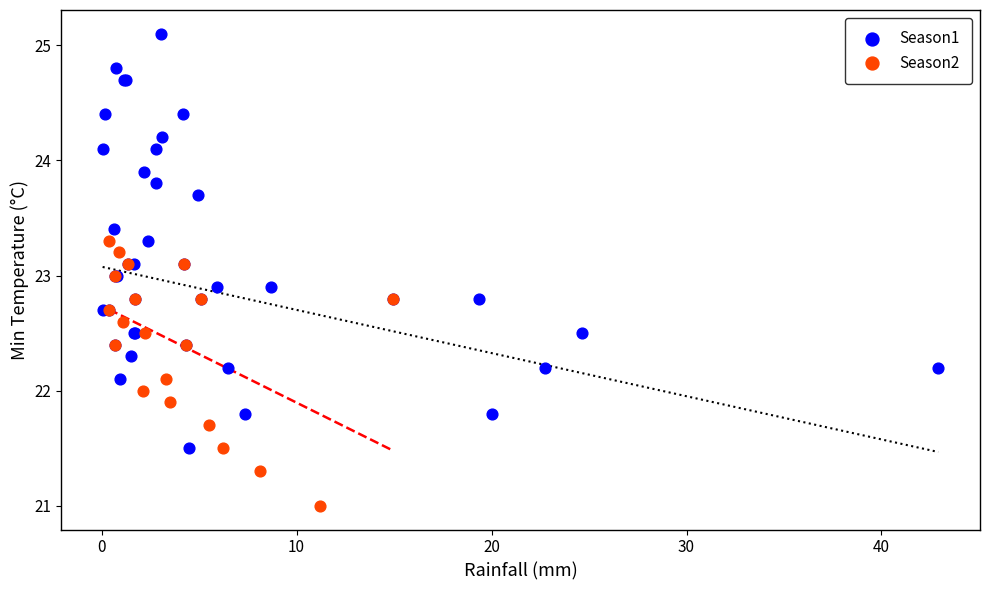

Which series contains the highest Y value?

Season1